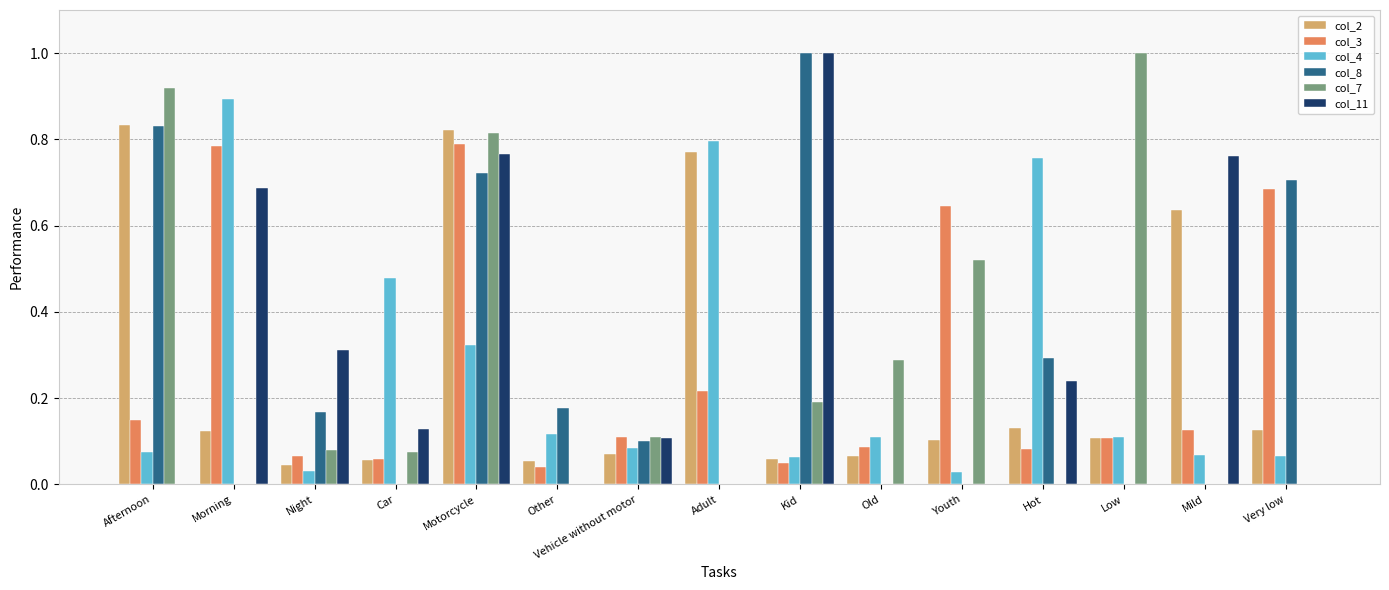

What are all the series names shown in the legend?

col_2, col_3, col_4, col_8, col_7, col_11